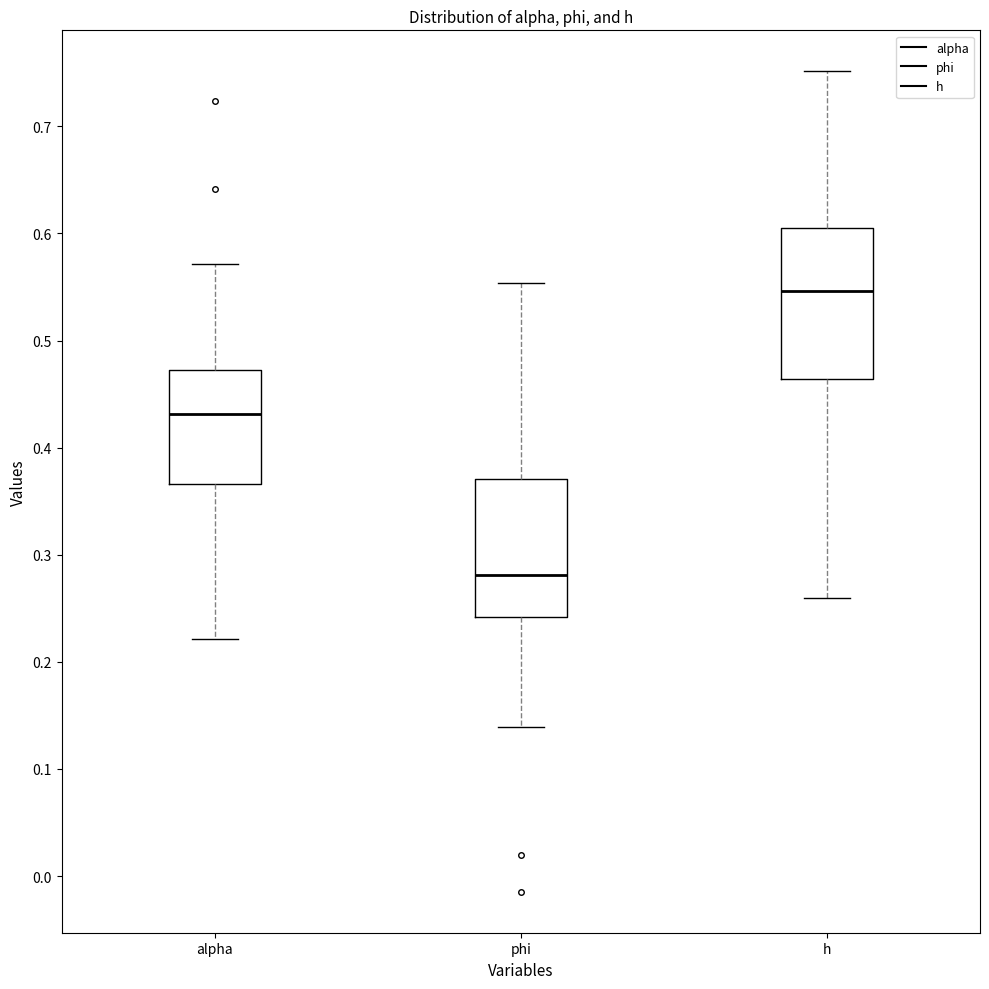

Comparing the boxes themselves (not the whiskers), which one is the tallest?

h